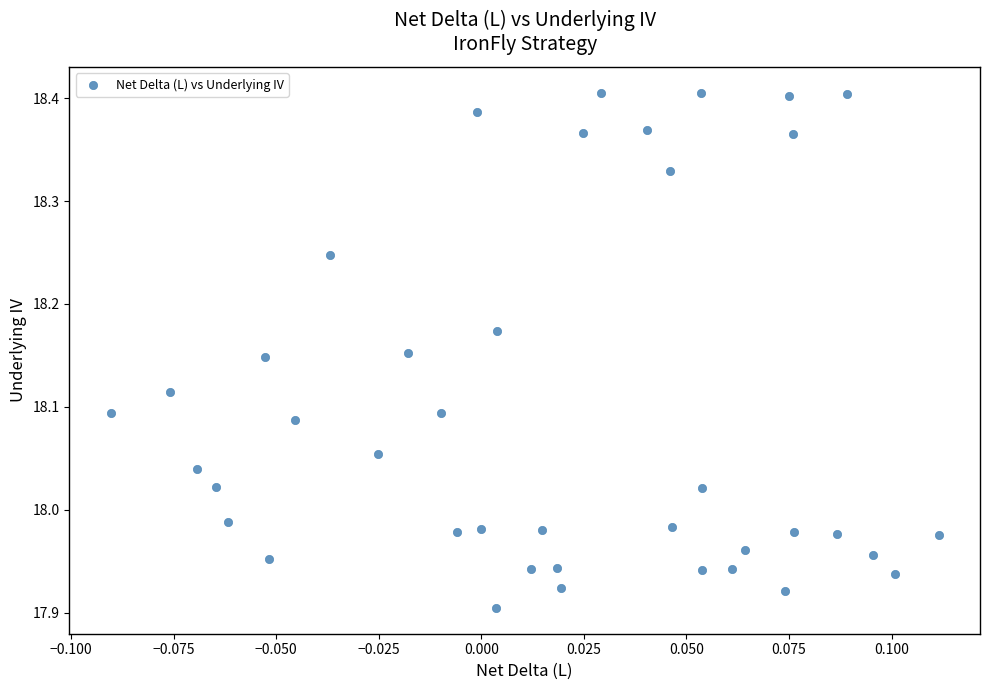

What is the range of Y values (max minus min)?

0.5